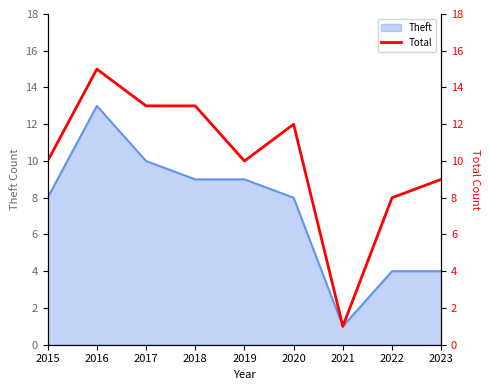

At which category does the data reach its first local valley?

2019